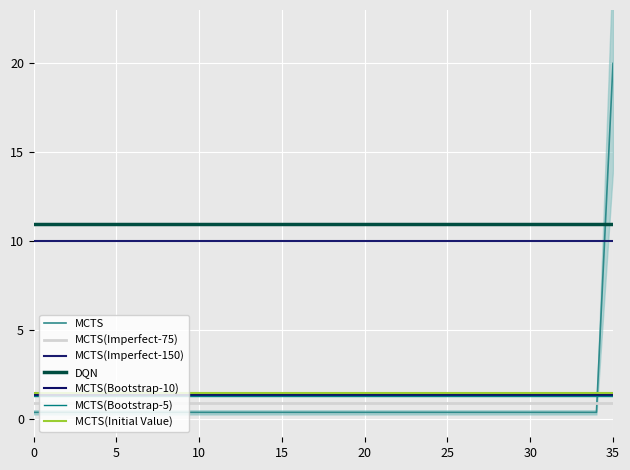

The value at 8 is 0.6. True or false?

False